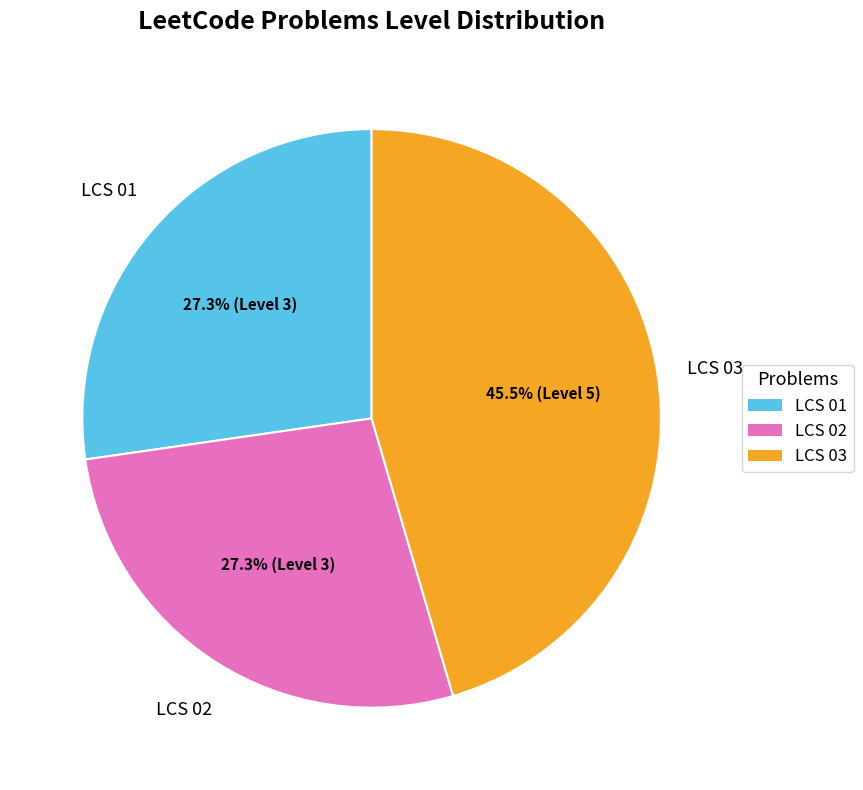

To the nearest percent, what is the combined percentage of LCS 03 and LCS 02?

73%